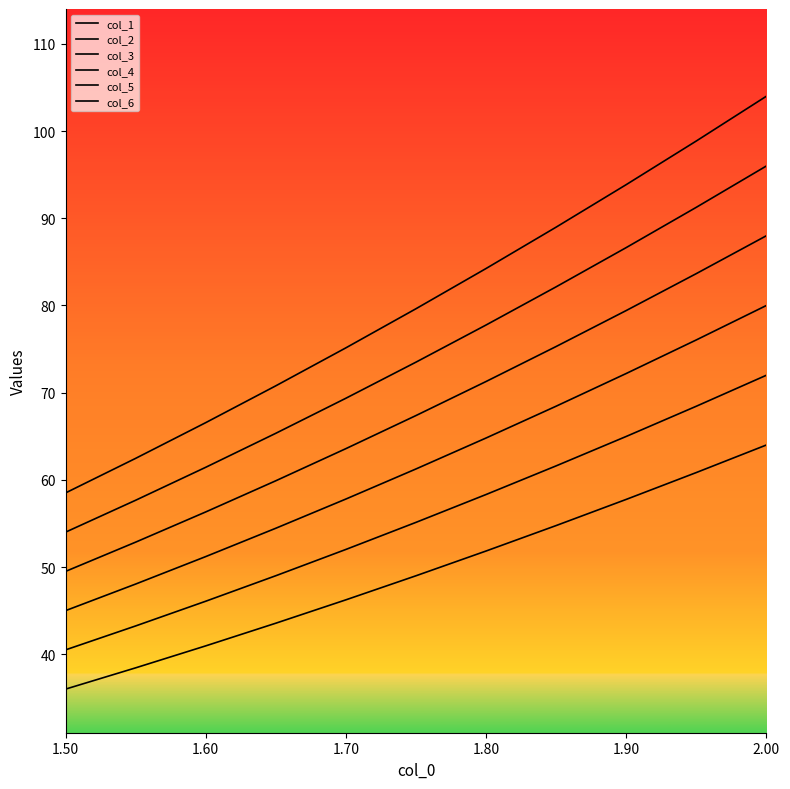

How many lines are shown in the chart?

6